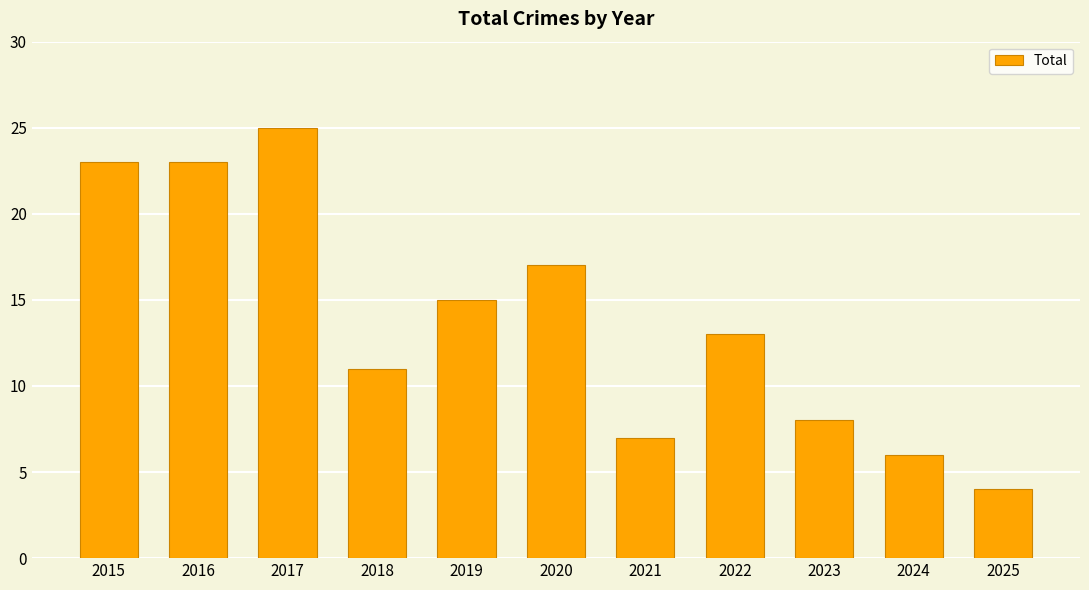

Is it true that the value at 2016 is 13?

False